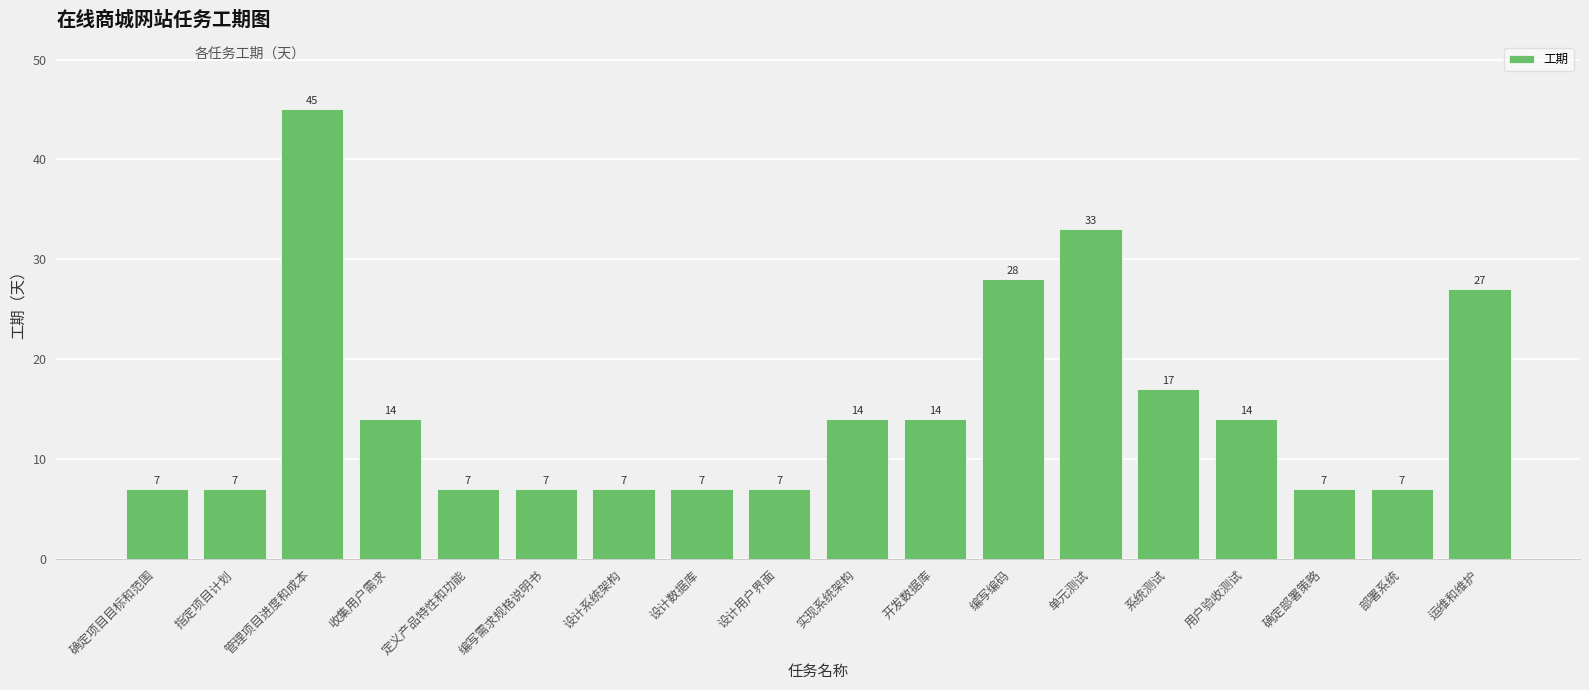

How many distinct data groups are displayed?

1